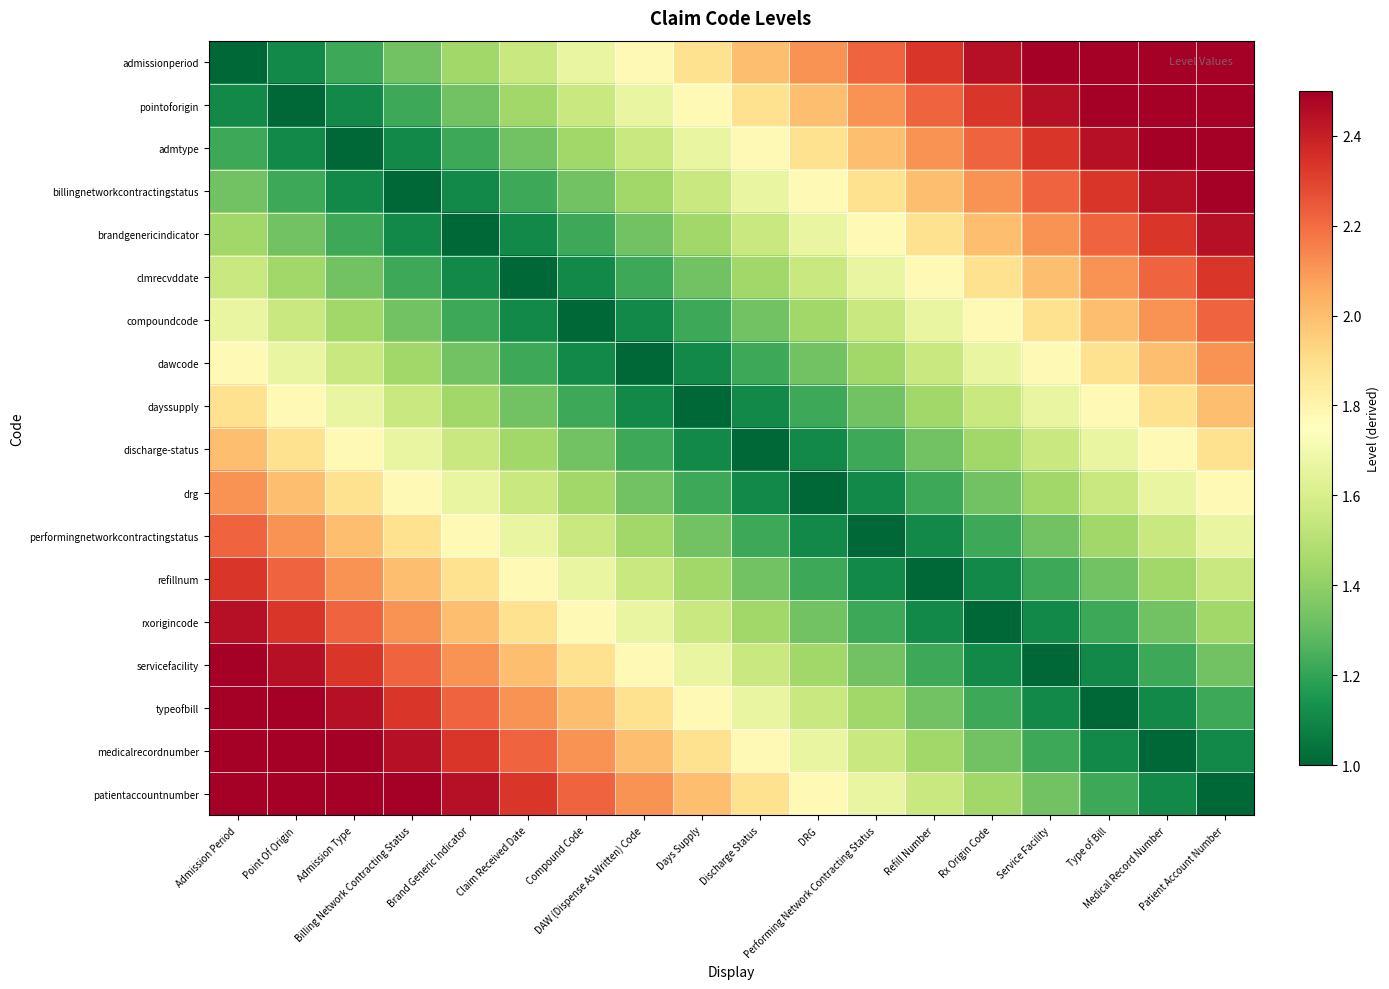

What is the difference between the highest and lowest values at Discharge Status?

1.0